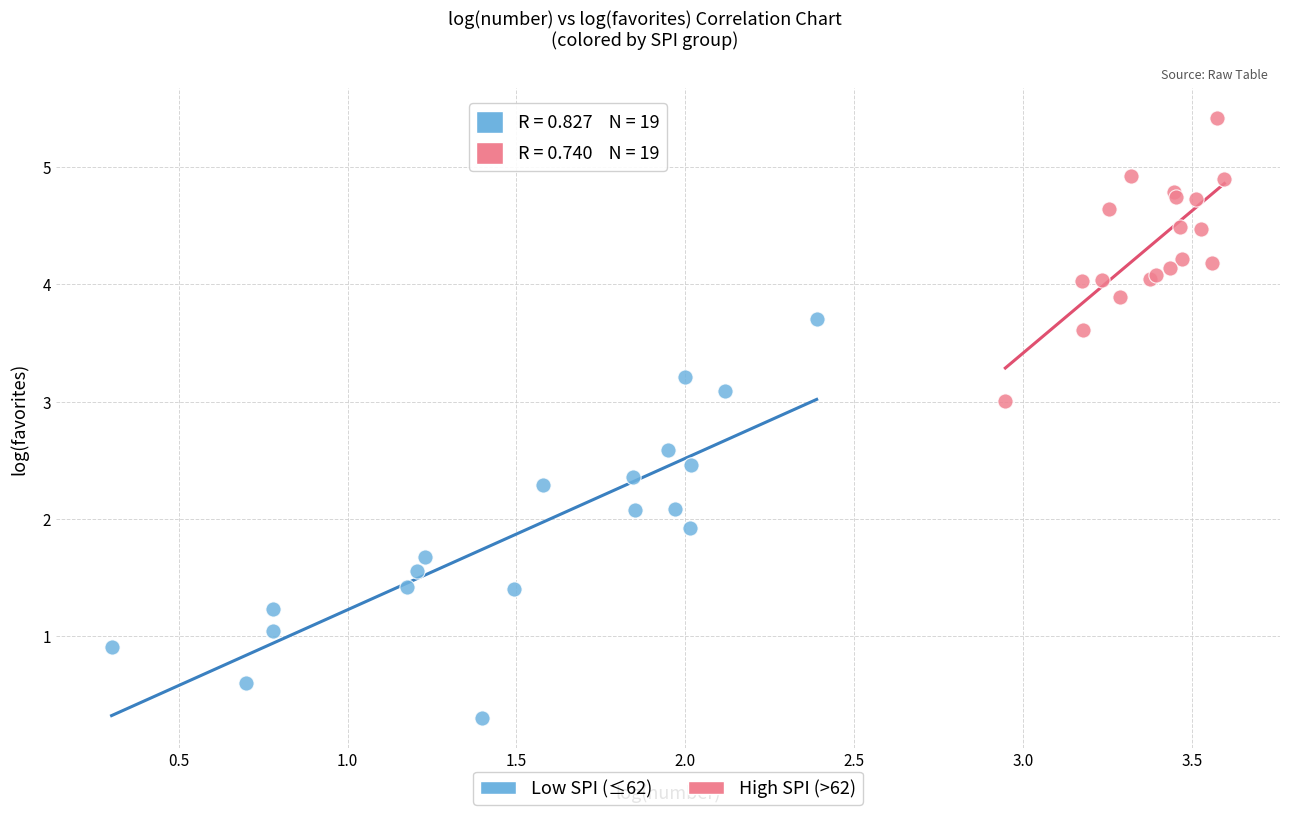

Which series has the largest Y range (max minus min)?

Low SPI (≤62)